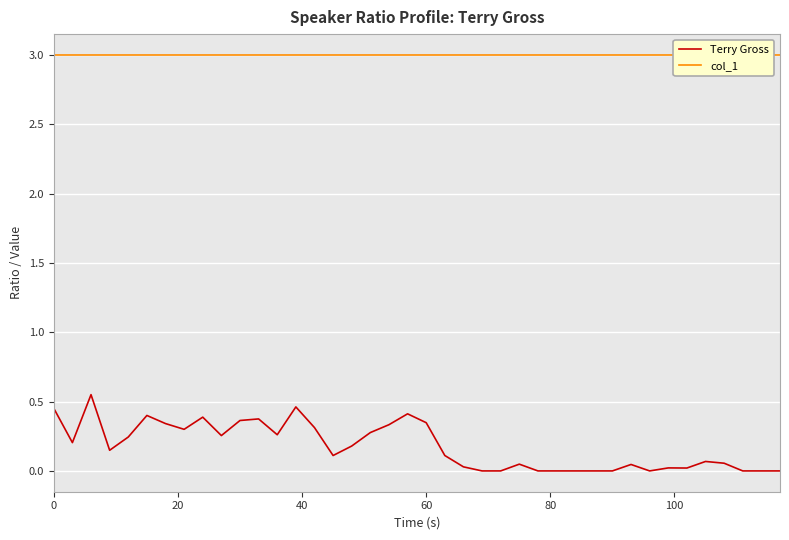

What is the maximum value for Terry Gross?

0.6